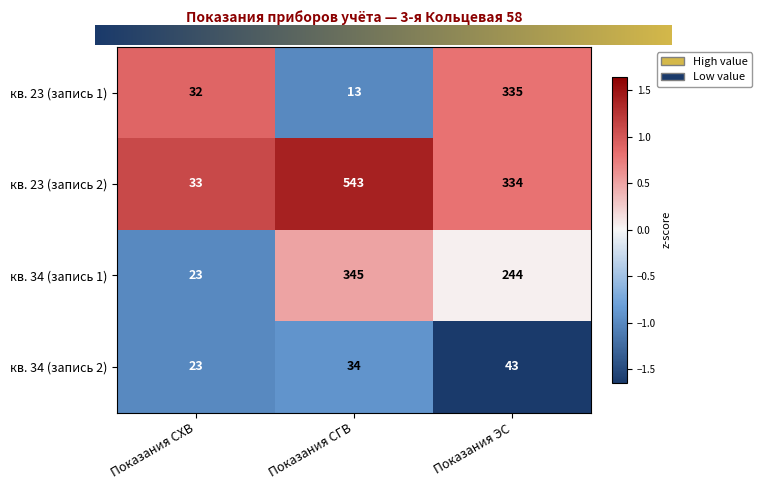

Rank the series by their average value, from highest to lowest.

кв. 23 (запись 2), кв. 34 (запись 1), кв. 23 (запись 1), кв. 34 (запись 2)